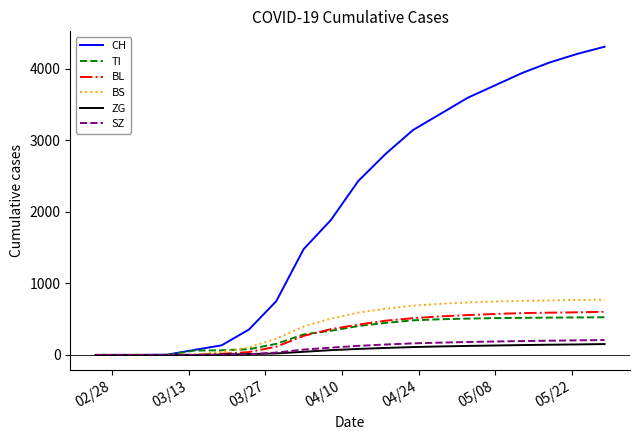

Which series has the widest spread of values?

CH